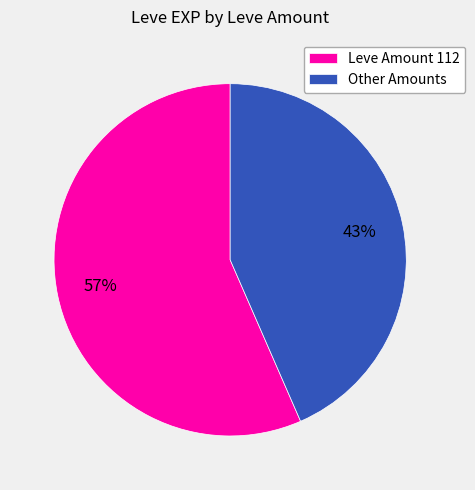

The Other Amounts slice represents 51% of the pie. True or false?

False